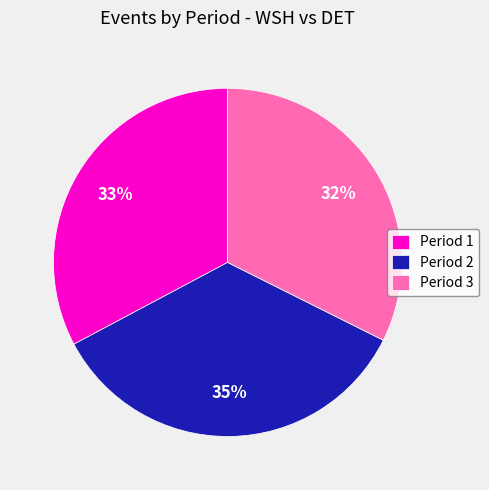

What percentage is the Period 2 slice, to the nearest percent?

35%